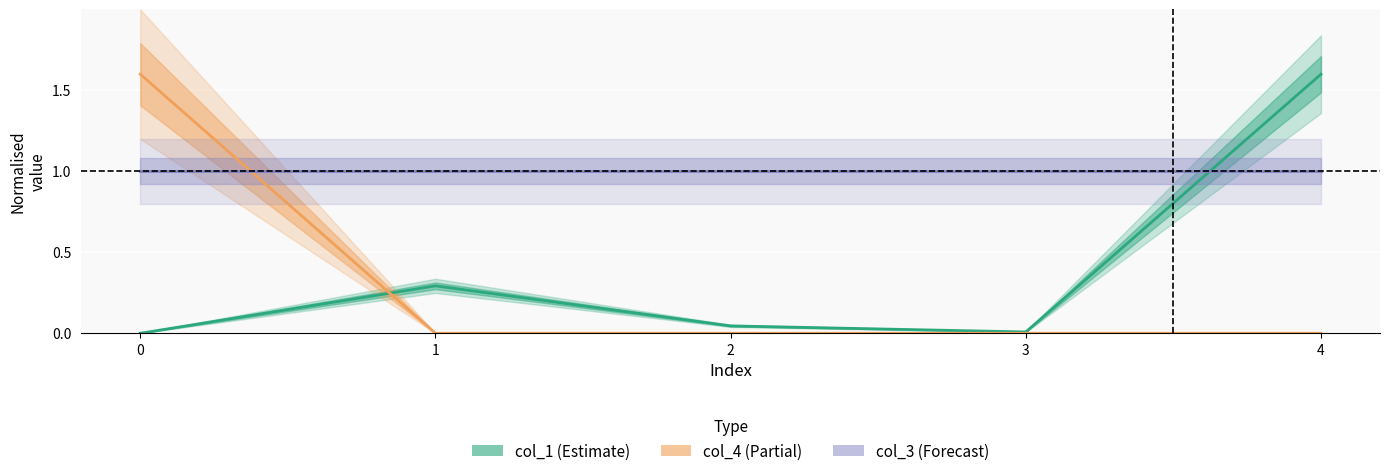

Reading left to right, extract all data points from this chart.

col_1: 0=0.0	1=0.3	2=0.0	3=0.0	4=1.6
col_4: 0=1.6	1=0.0	2=0.0	3=0.0	4=0.0
col_3: 0=1.0	1=1.0	2=1.0	3=1.0	4=1.0